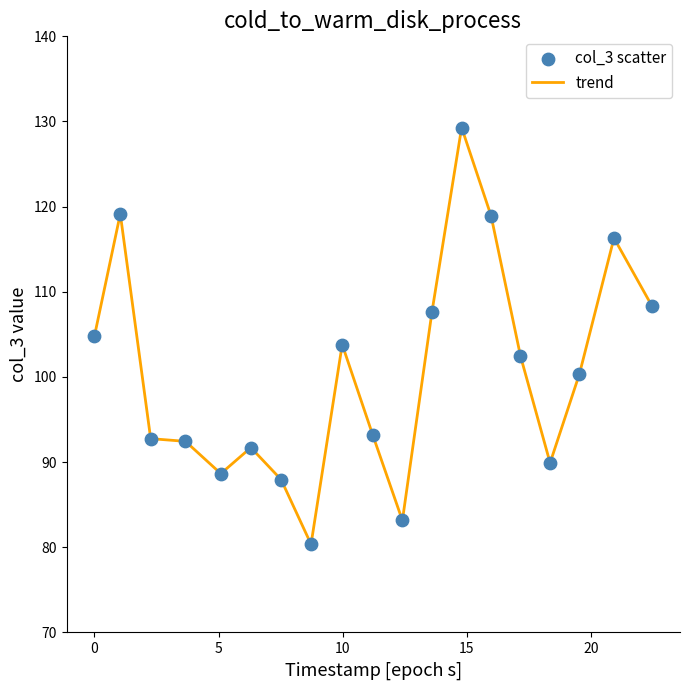

What is the greatest value displayed?

129.3